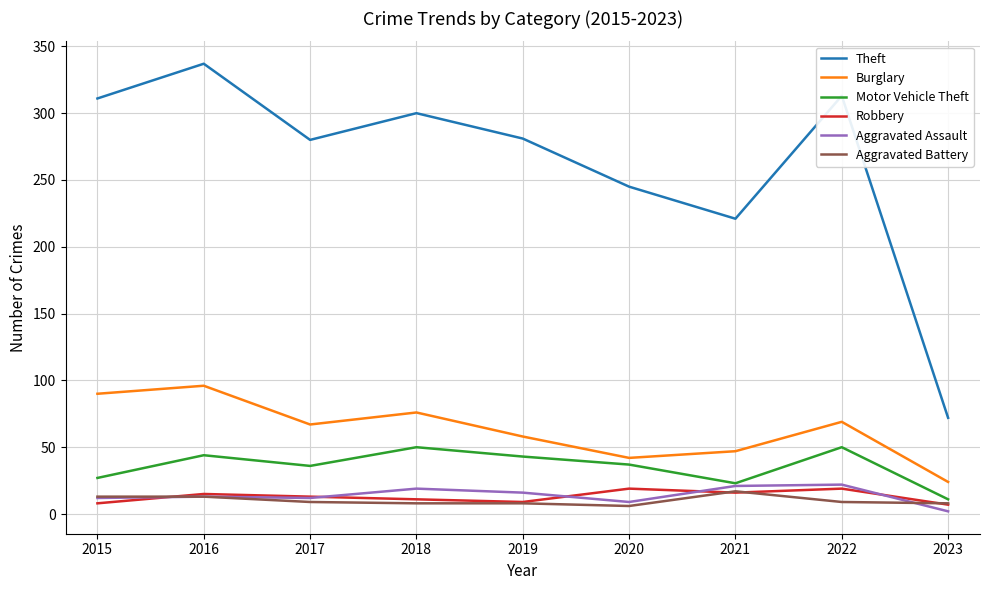

How many lines are shown in the chart?

6